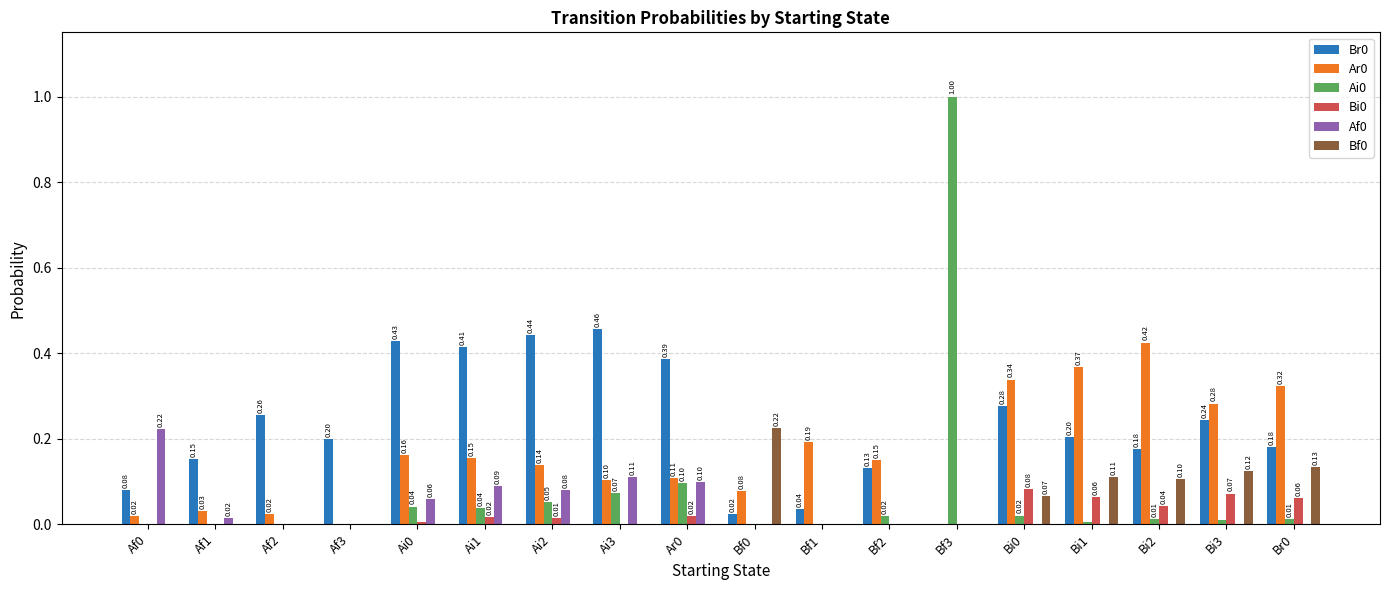

What is the total value across all series at Ai2?

0.7